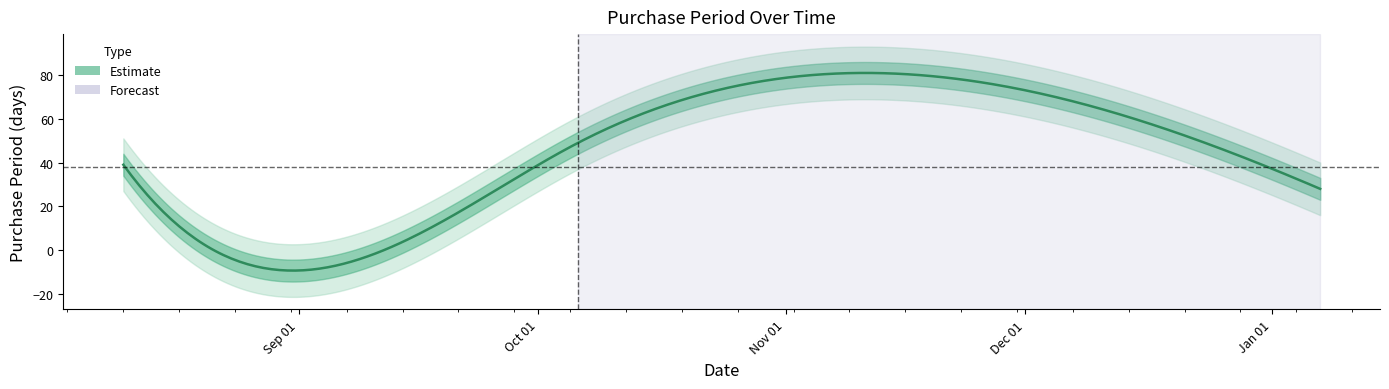

What position from the right is 2015-08-10?

5